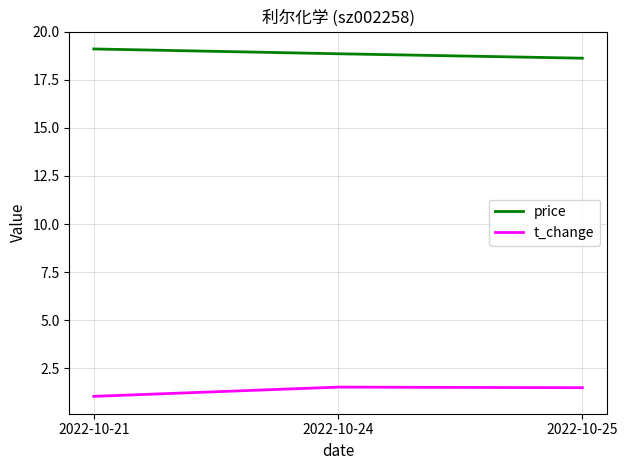

What is the greatest value displayed?

19.1